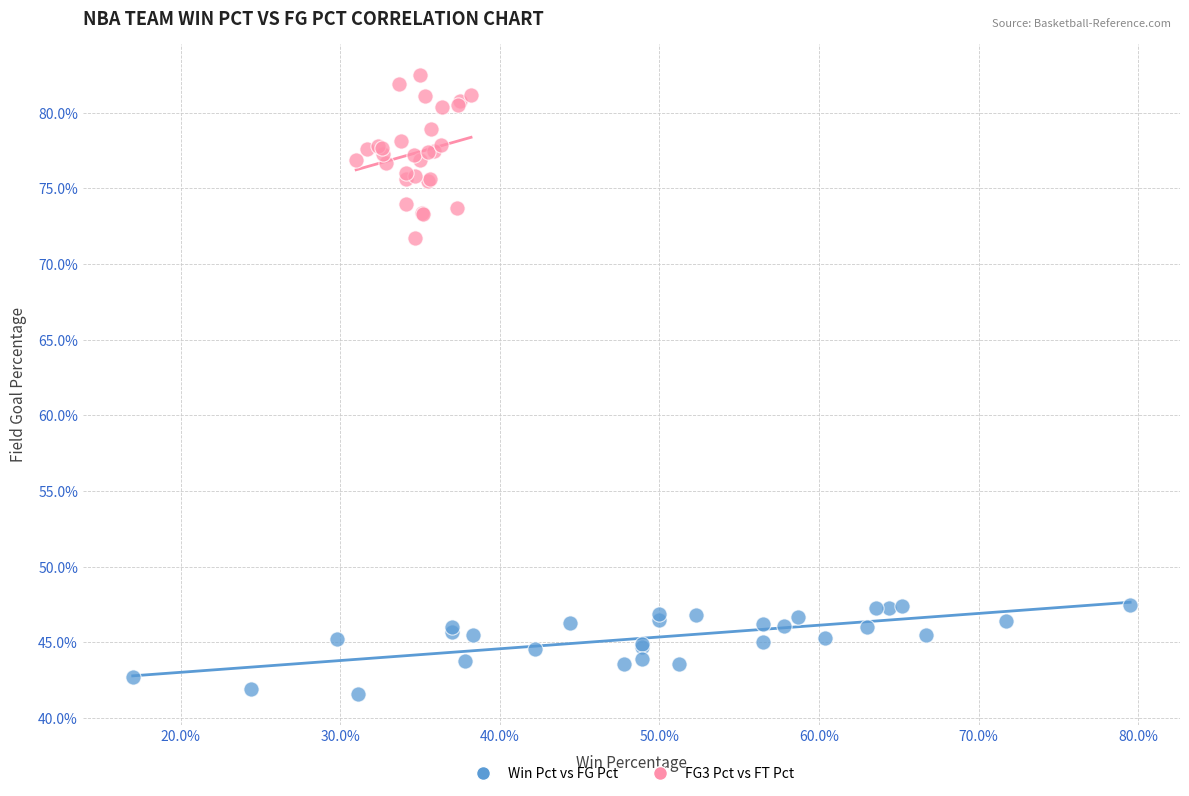

Which series has the widest spread of Y values?

FG3 Pct vs FT Pct